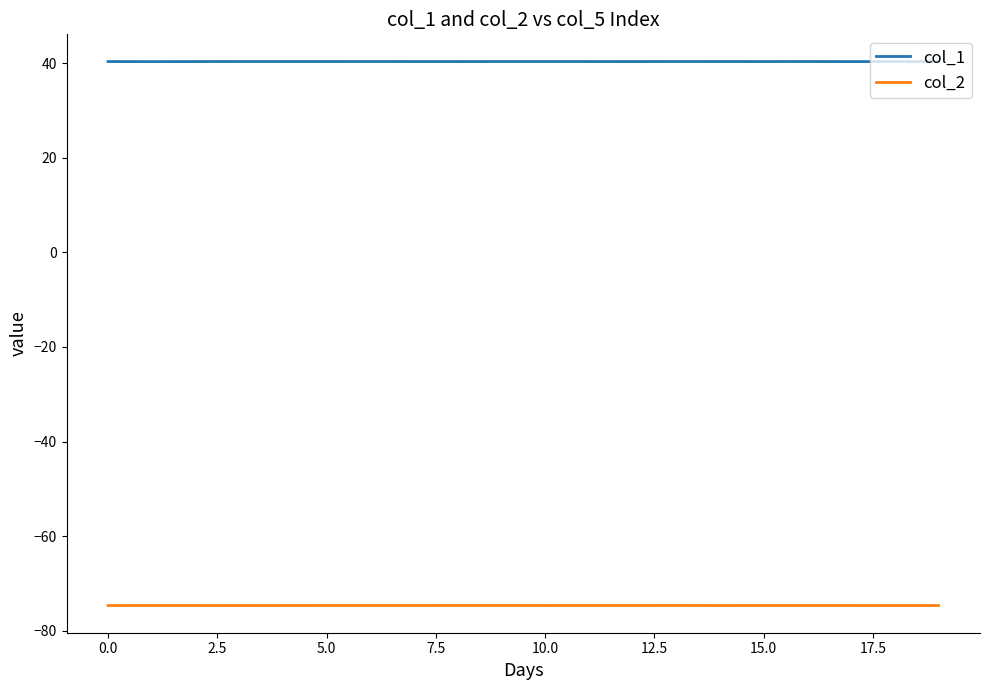

Reading left to right, list all the values displayed in this chart.

col_1: 40.3	40.3	40.3	40.3	40.3	40.3	40.3	40.3	40.3	40.3	40.3	40.3	40.3	40.3	40.3	40.3	40.3	40.3	40.3	40.3
col_2: -74.7	-74.7	-74.7	-74.7	-74.7	-74.7	-74.7	-74.7	-74.7	-74.7	-74.7	-74.7	-74.7	-74.7	-74.7	-74.7	-74.7	-74.7	-74.7	-74.7